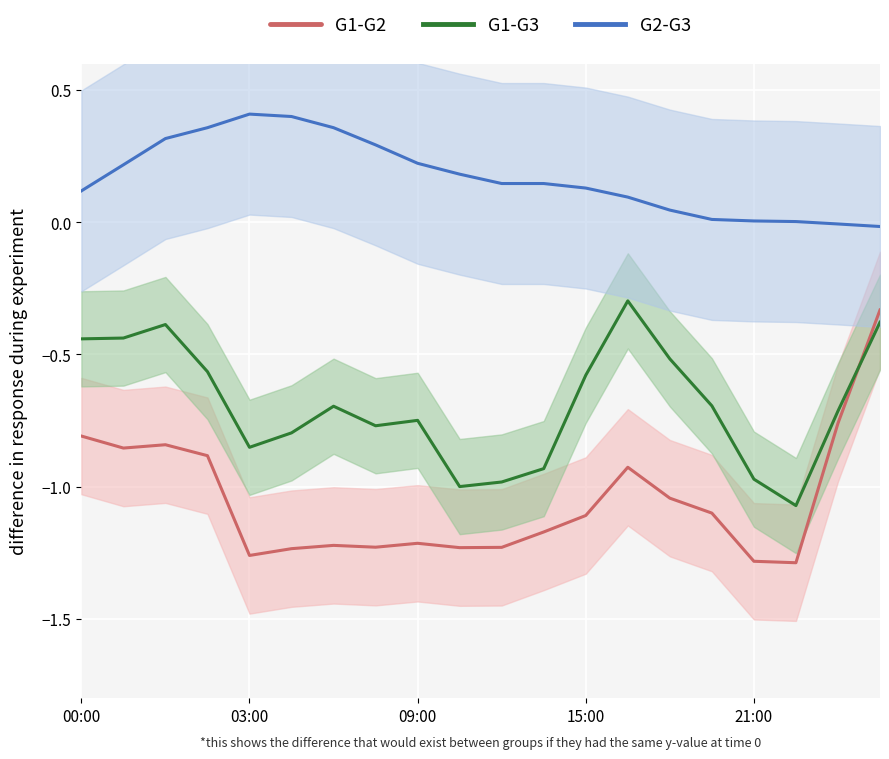

List the series in order of their peak value, lowest first.

G1-G2, G1-G3, G2-G3